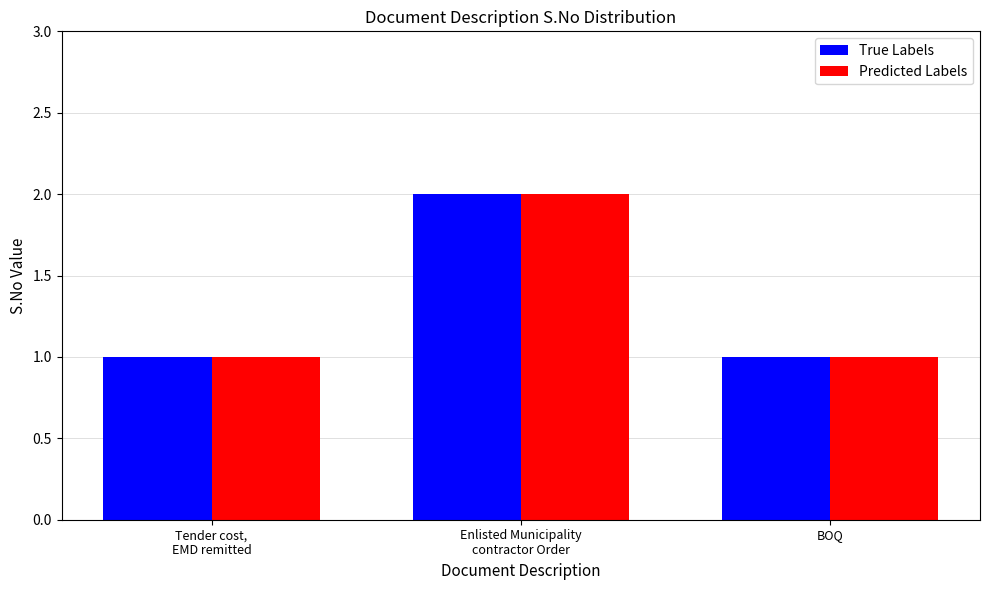

Which label corresponds to the largest value in the chart?

Enlisted Municipality
contractor Order